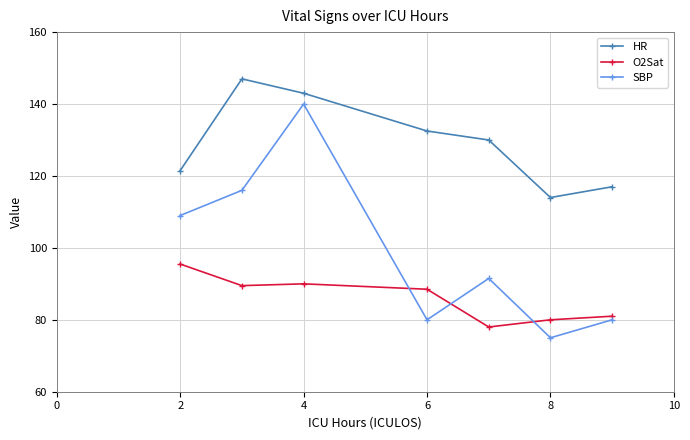

In HR, how many points are higher than both neighbors (excluding endpoints)?

1